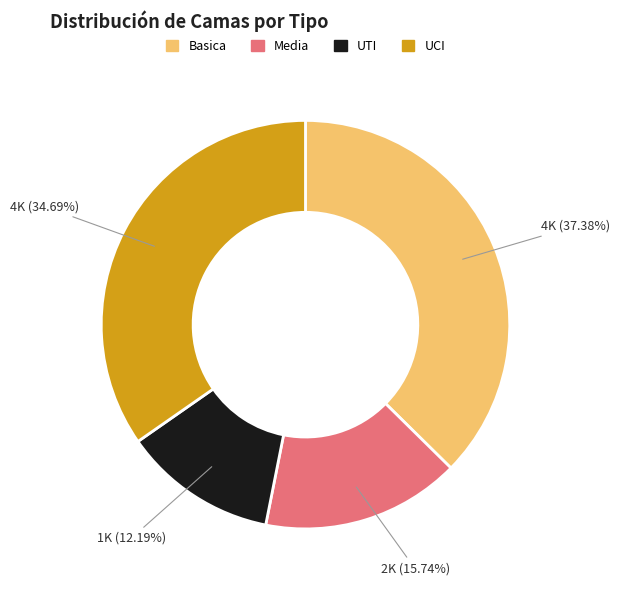

True or false: Basica accounts for 47% of the total.

False